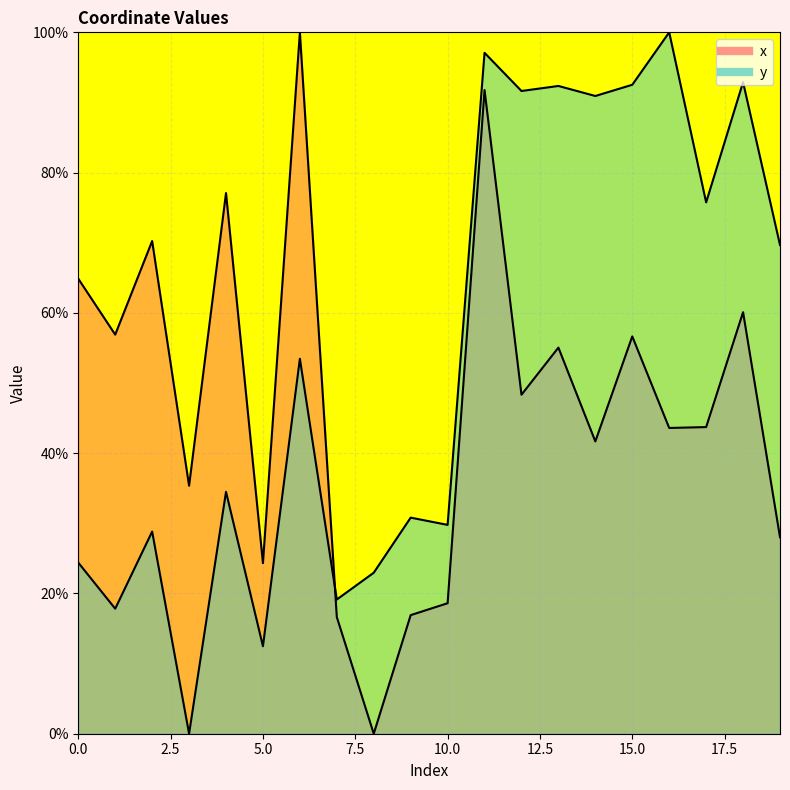

At how many categories does at least one series exceed 60?

13